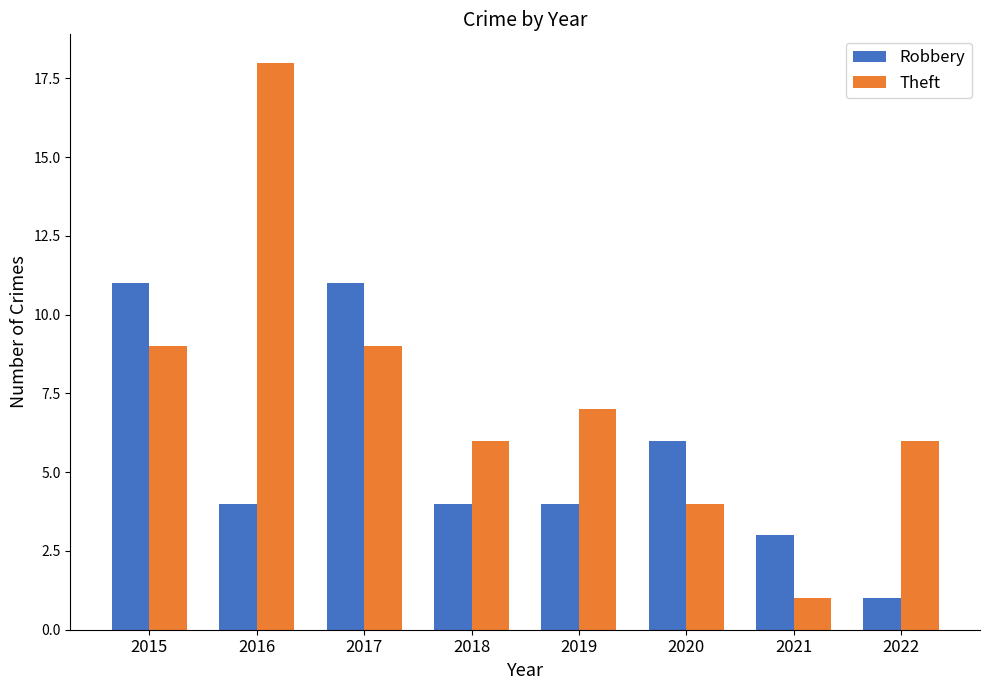

What is the difference between the highest and lowest values at 2019?

3